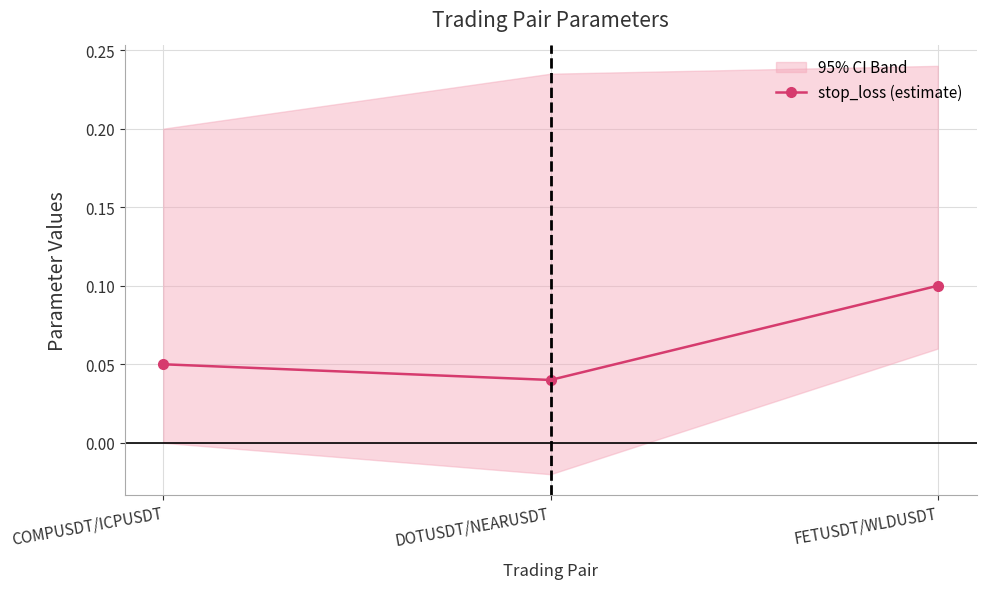

Rank the categories by value from highest to lowest.

FETUSDT/WLDUSDT, COMPUSDT/ICPUSDT, DOTUSDT/NEARUSDT